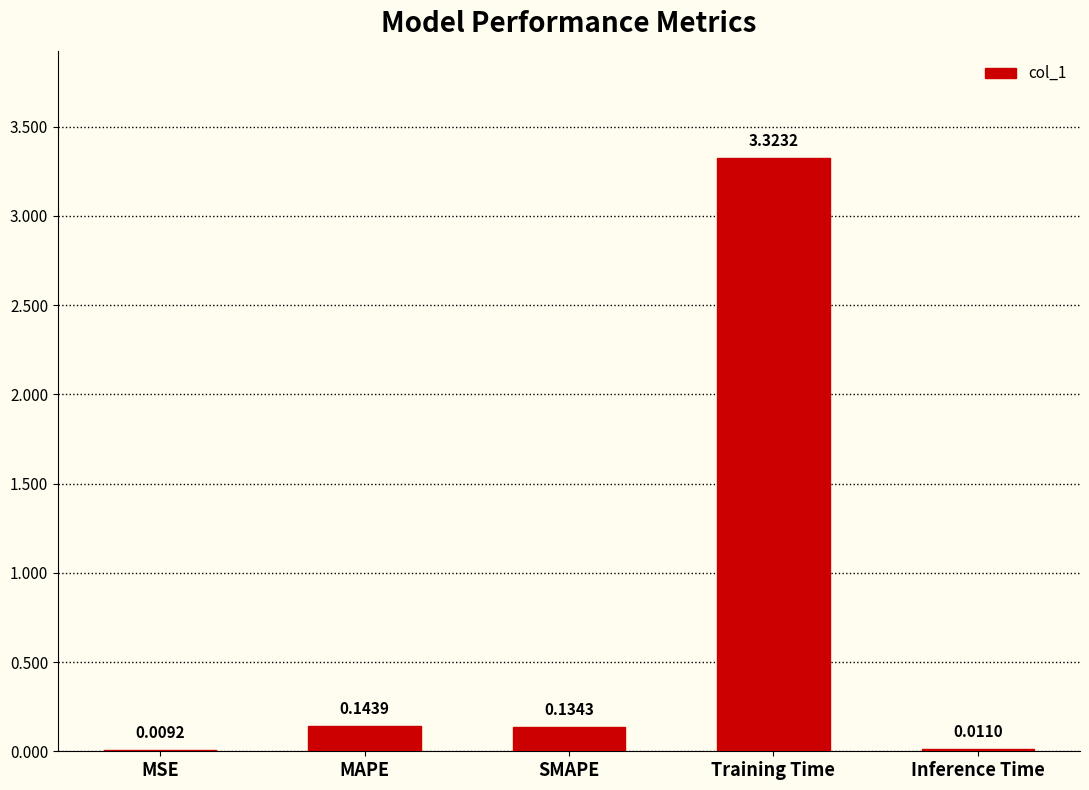

At which category does the chart reach its peak across all series?

Training Time